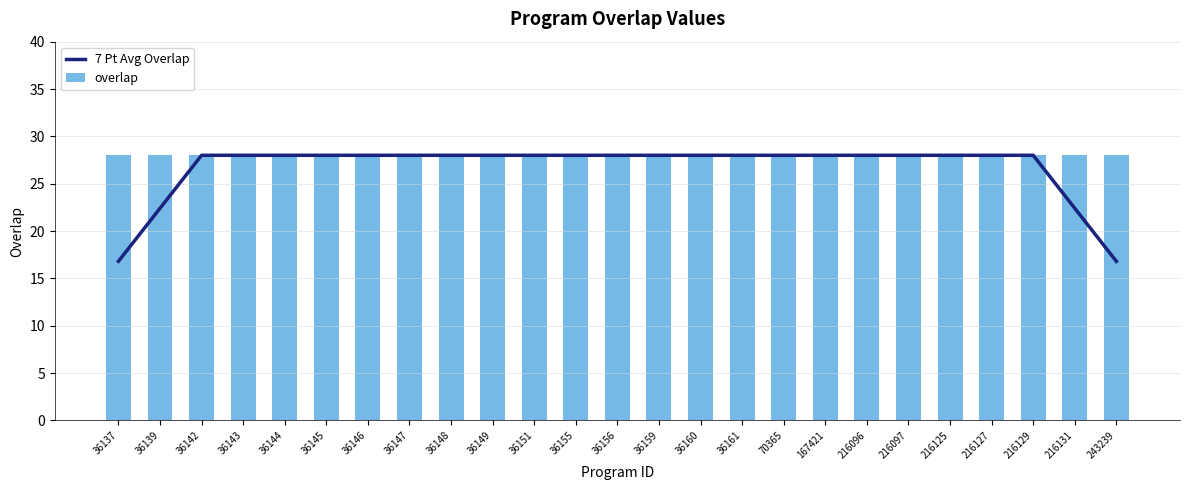

Between 36148 and 216131, which is larger?

36148